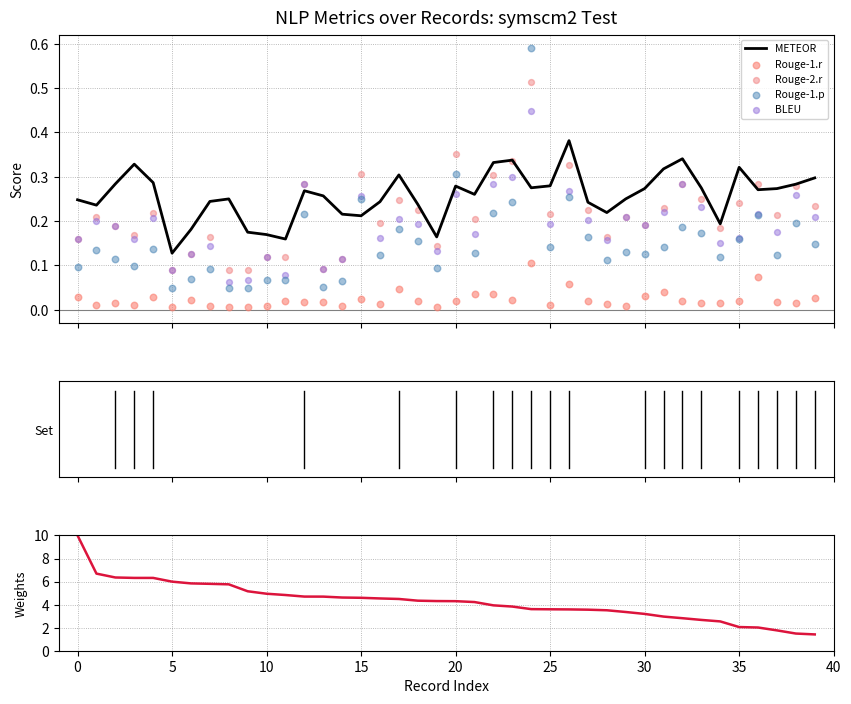

At how many categories does at least one series exceed 6?

5